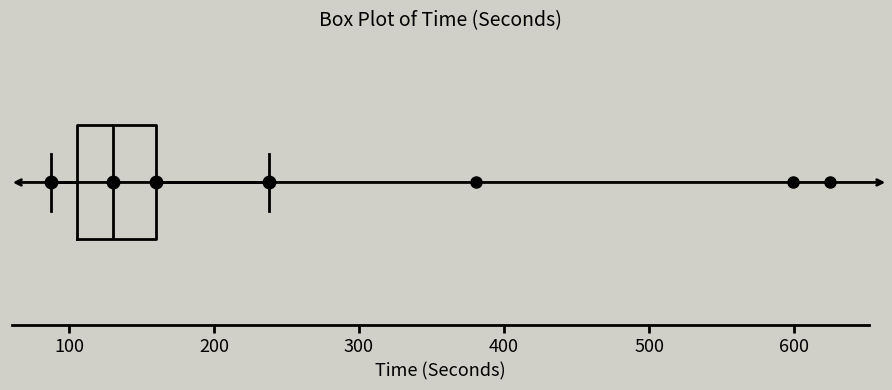

Transcribe this box plot: give where the median line is, the range the box spans, and where the two whiskers end, as read against the x-axis. The values are not printed on the chart, so give them approximately, as read against the axis.

median 130, box 110 to 160, whiskers 90 to 240